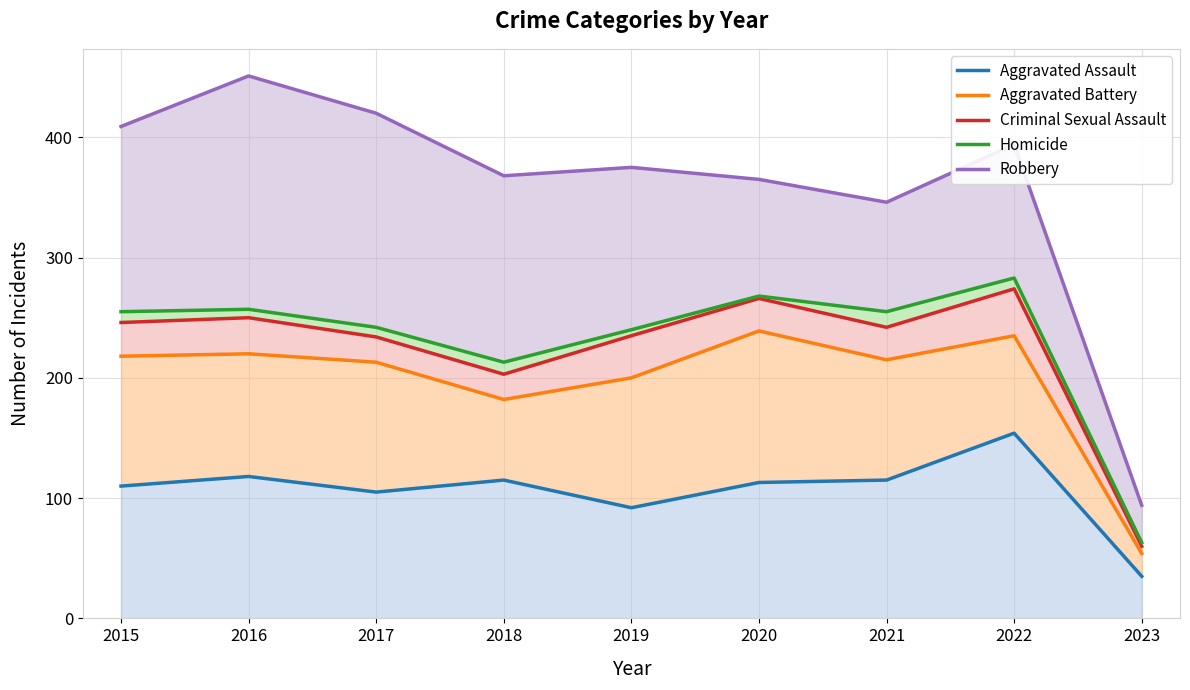

True or false: Homicide and Aggravated Battery cross at least once.

False